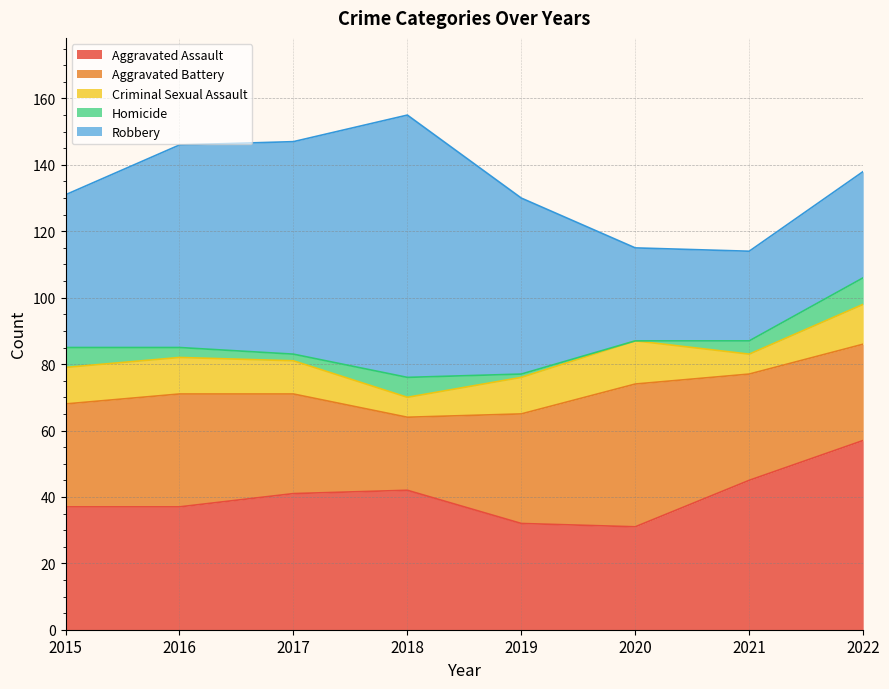

At which category is the sum across all series the highest?

2018